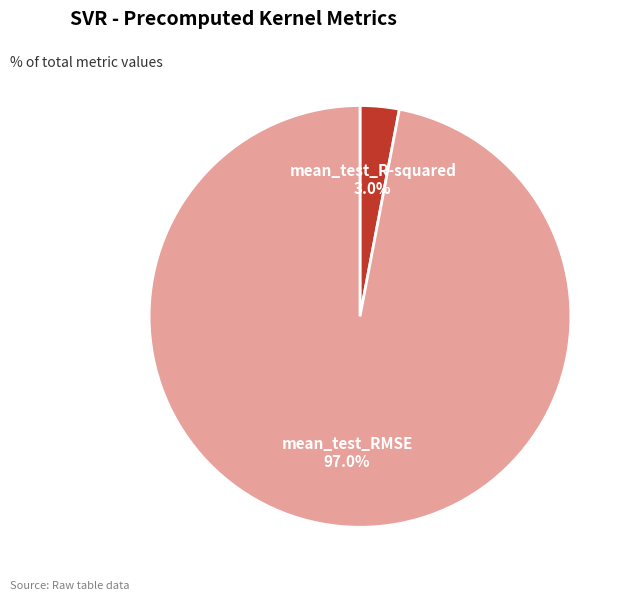

What percentage is the mean_test_RMSE slice, to the nearest percent?

97%